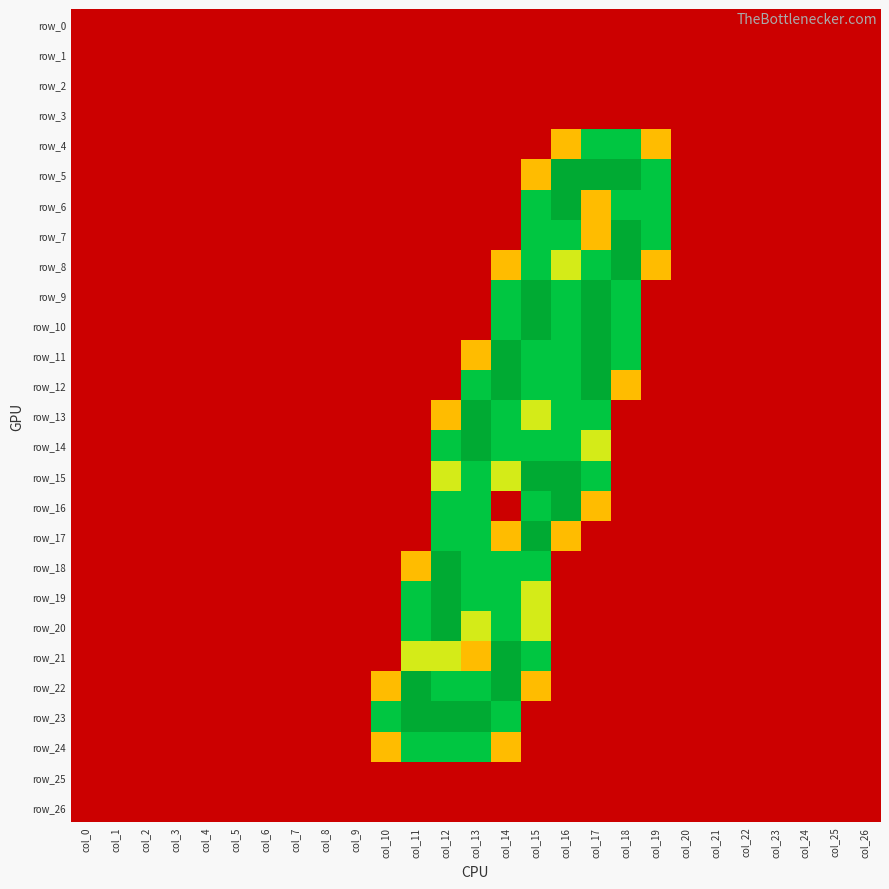

True or false: row_16 has a value of -1.0 at col_2.

False